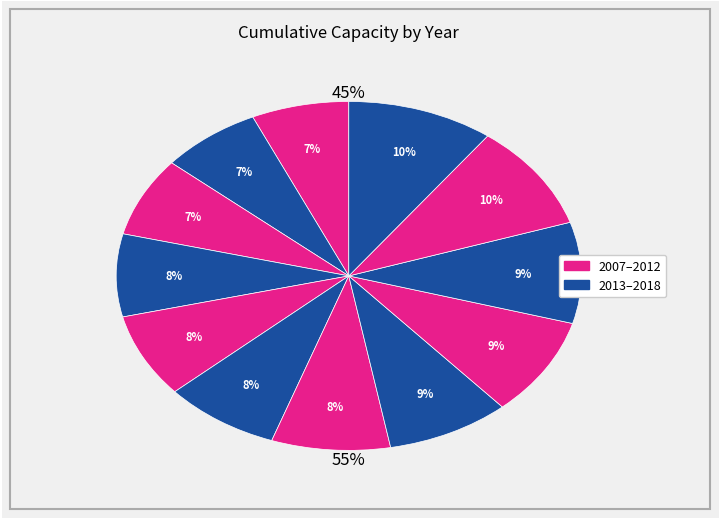

Does 2018 account for over 50% of the chart?

No